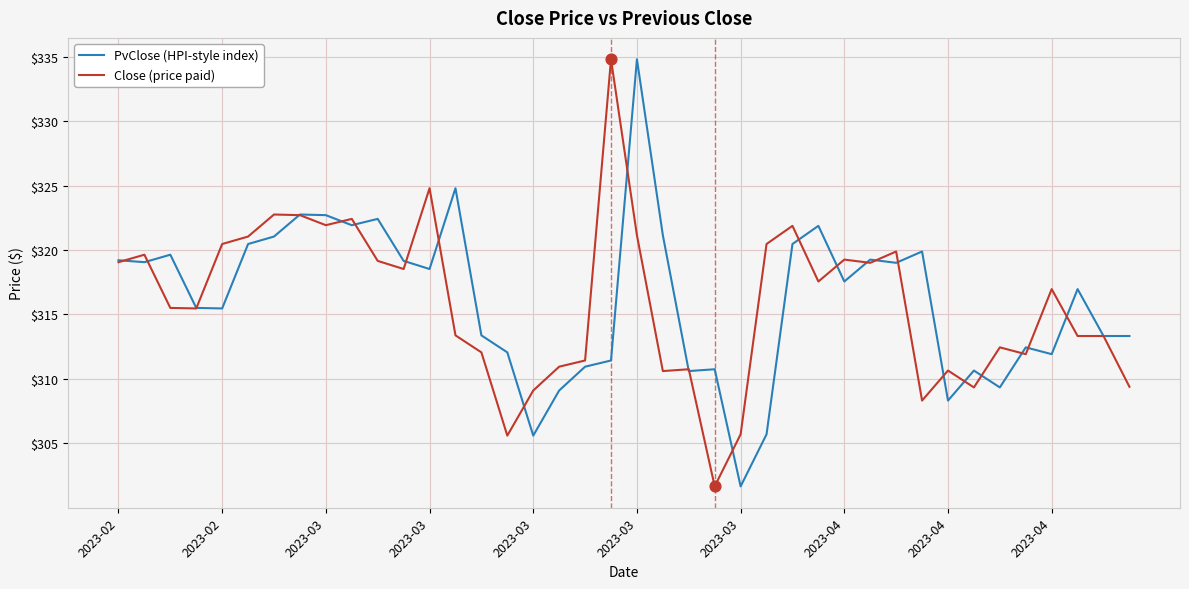

What is the minimum value shown in the chart?

301.7